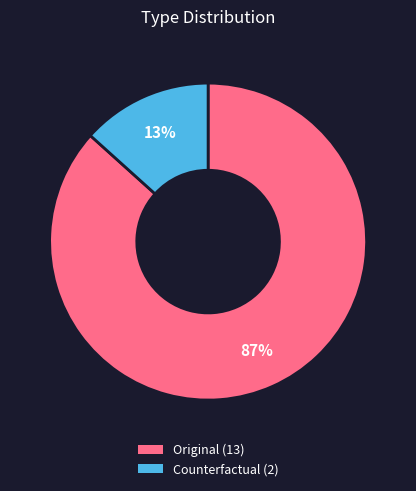

Do Original and Counterfactual together represent more than half of the pie?

Yes